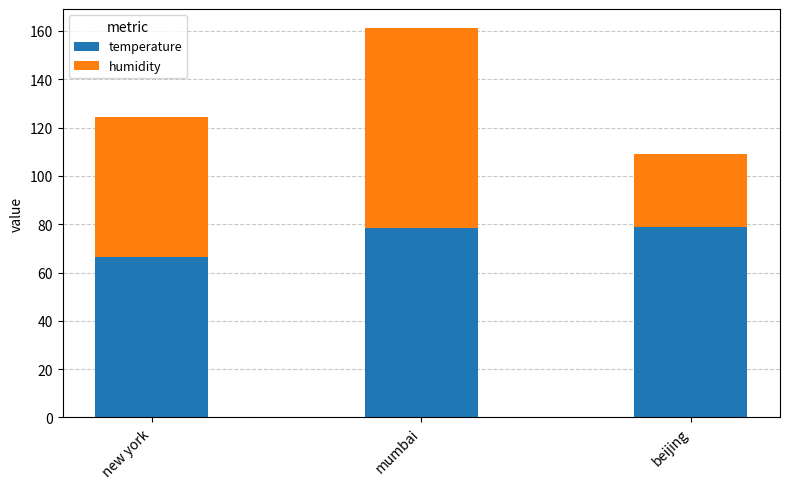

What is the average value of the temperature series?

74.4